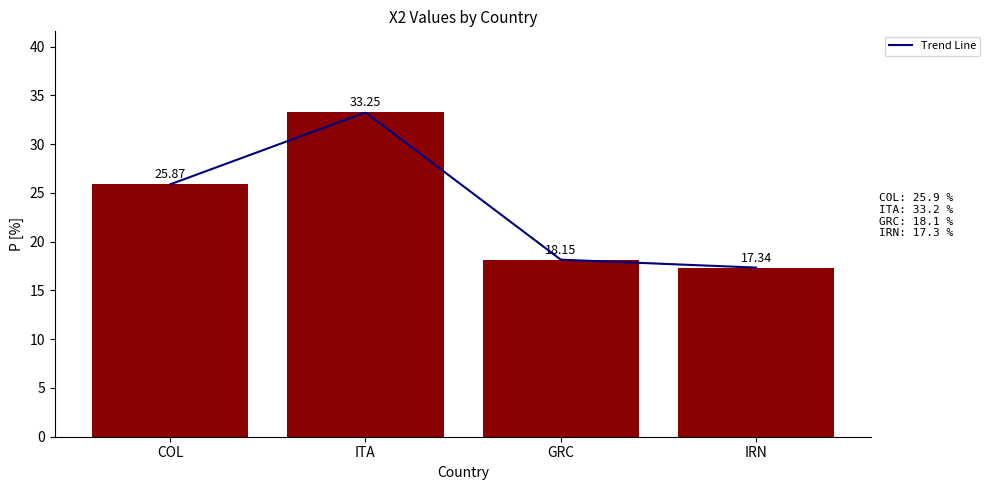

Reading right to left, transcribe all the data shown in this chart.

IRN=17.3	GRC=18.1	ITA=33.2	COL=25.9